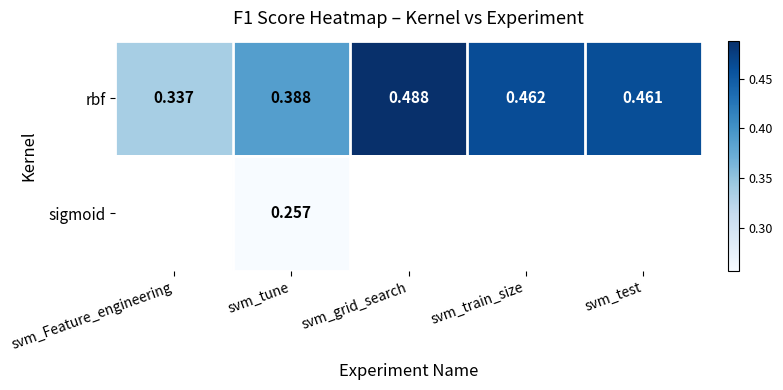

Which has a higher value, svm_test or svm_train_size?

svm_train_size